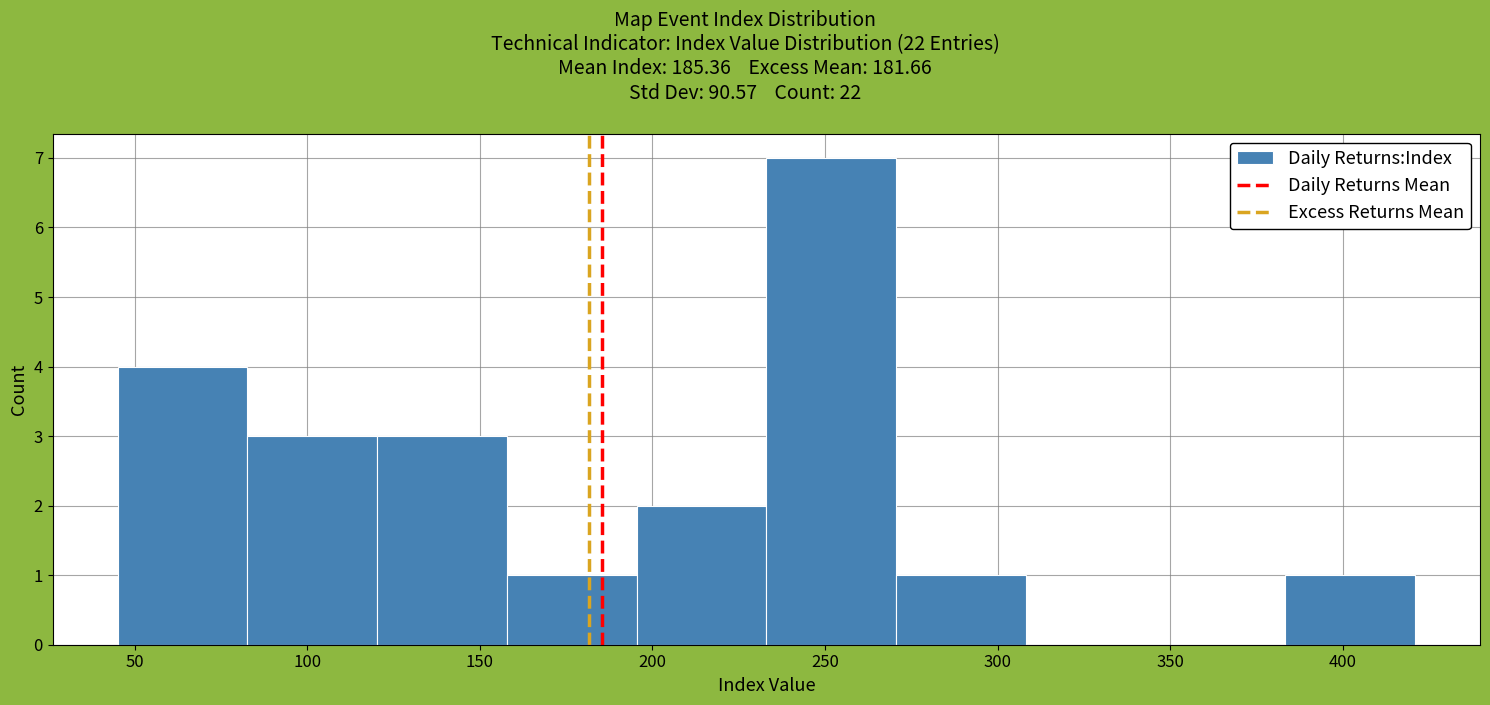

Which range on the x-axis has the tallest bar?

235 to 270